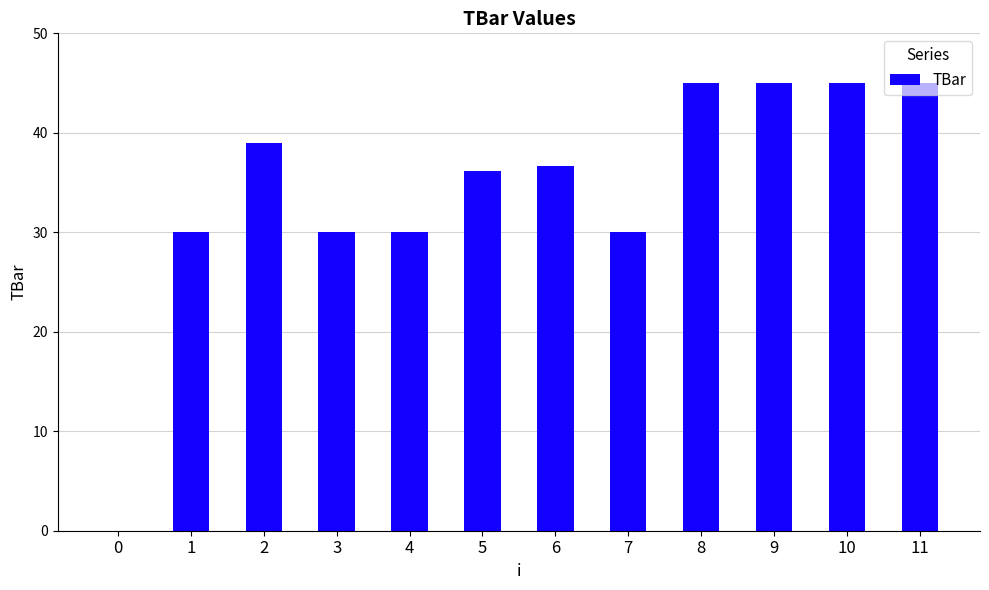

Are the bars horizontal?

No